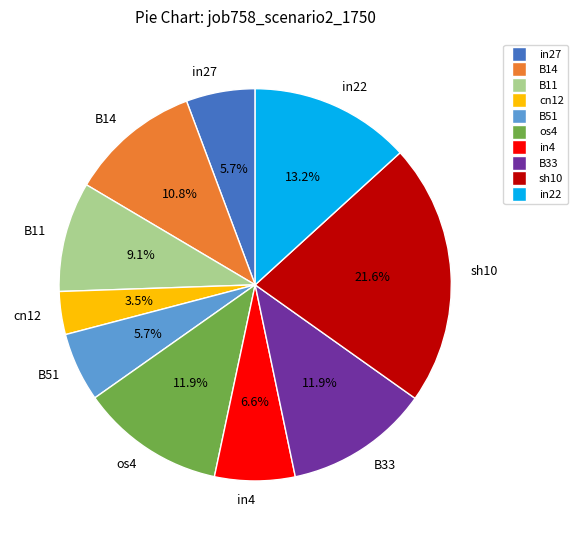

Is sh10 the majority of the pie?

No